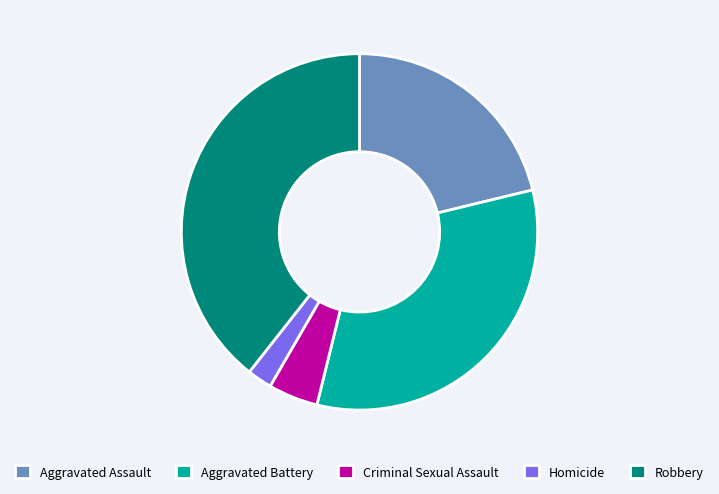

Is there a majority slice in this chart?

No